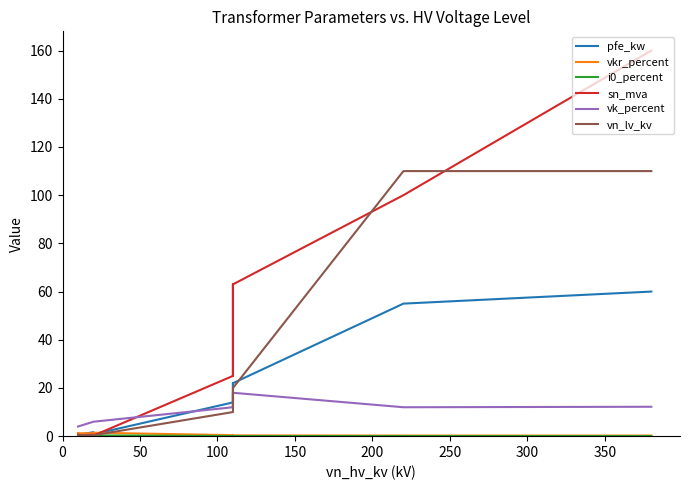

What is the average value of the vk_percent series?

10.5